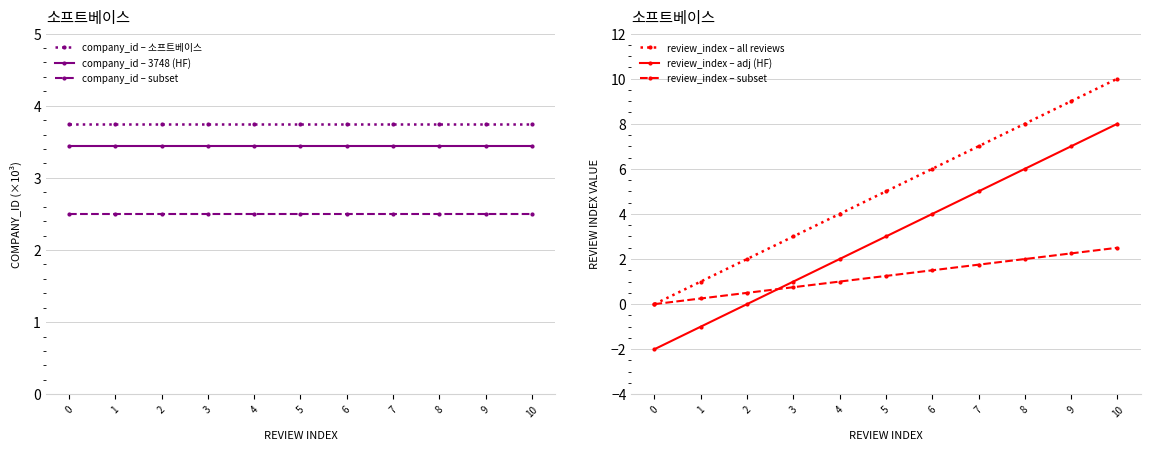

Is the value of company_id – 3748 (HF) at 3 greater than the value of company_id – 소프트베이스 at 2?

No